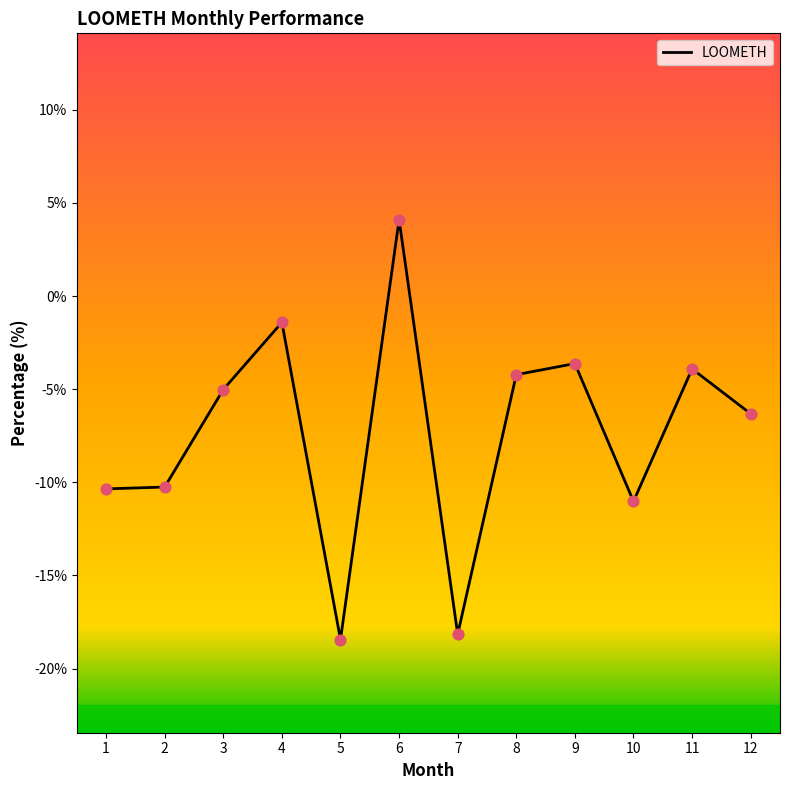

What is the change in value from 9 to 10?

-7.4